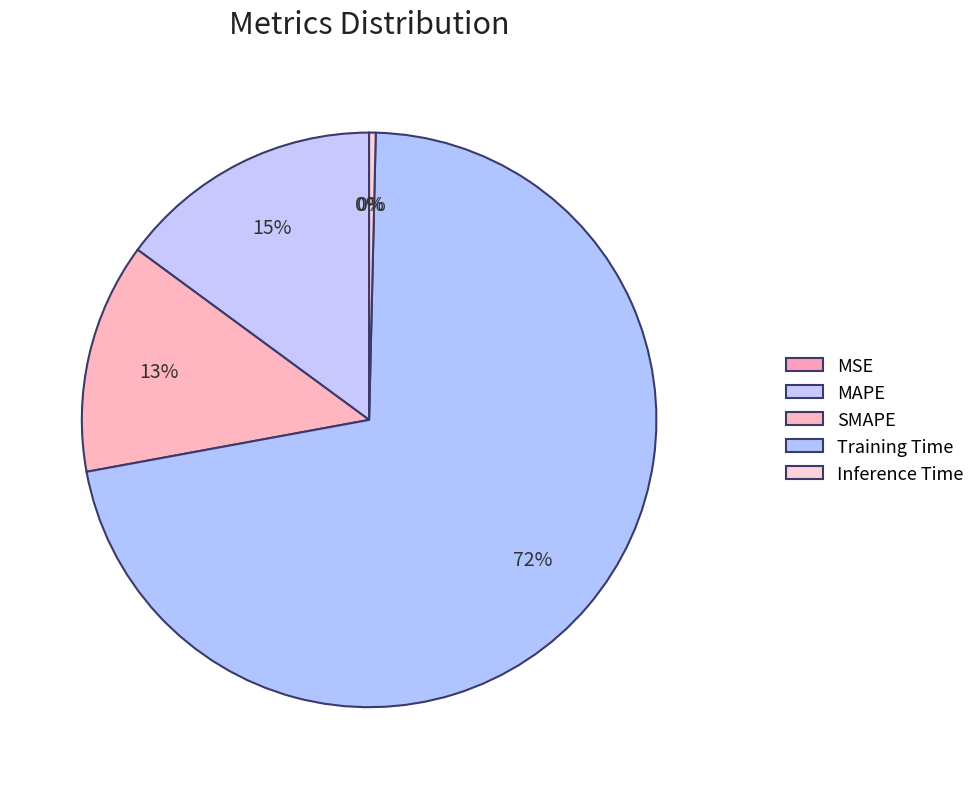

What percentage do SMAPE and Inference Time together represent?

13.3%